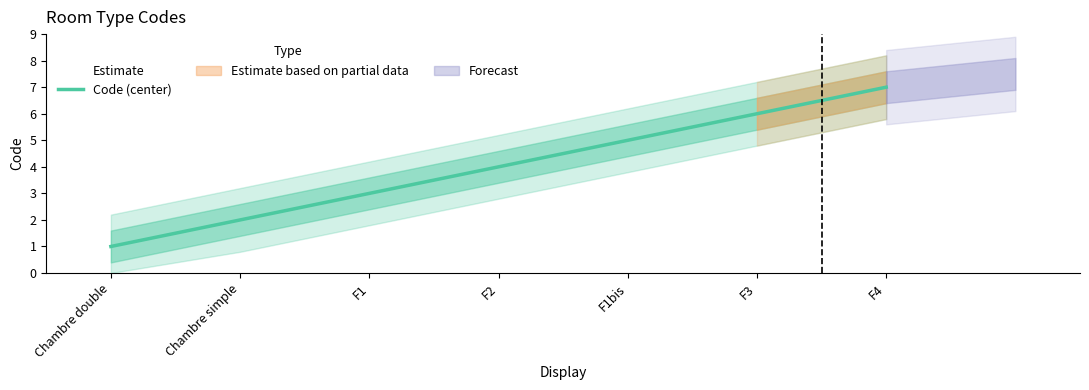

What position from the right is F1bis?

3